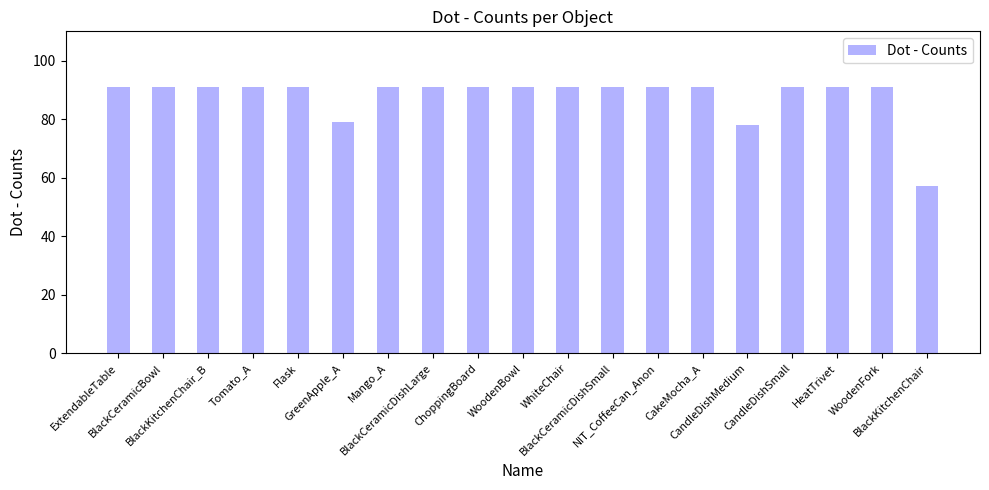

How many series are shown in this chart?

1